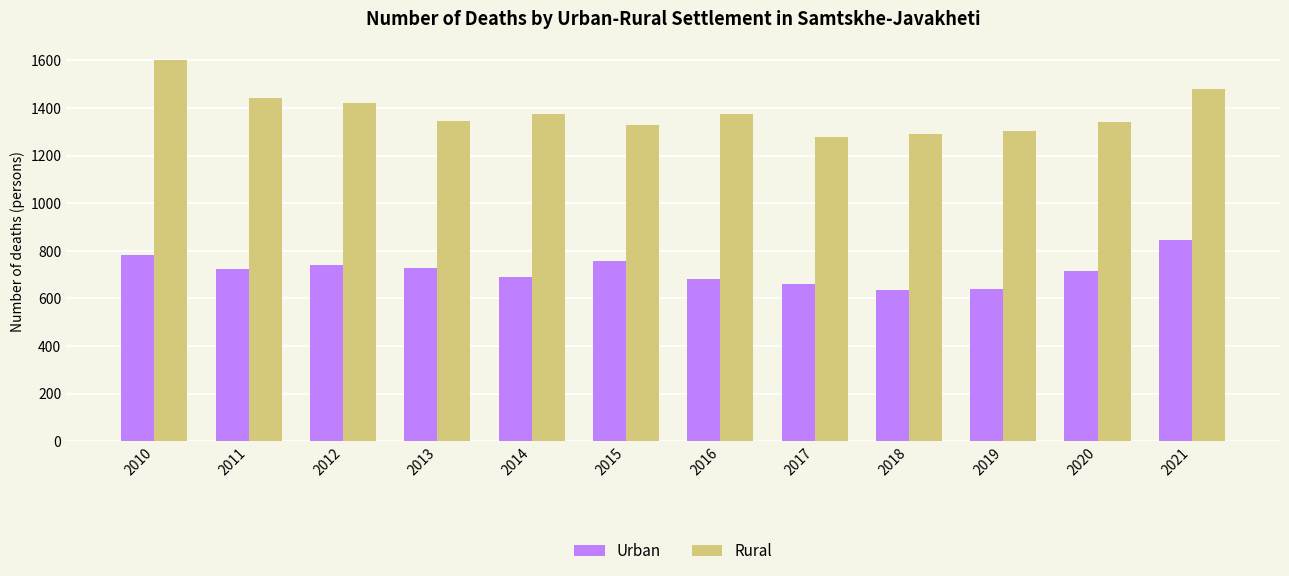

What is the approximate value of Urban at 2014, to the nearest 5?

690